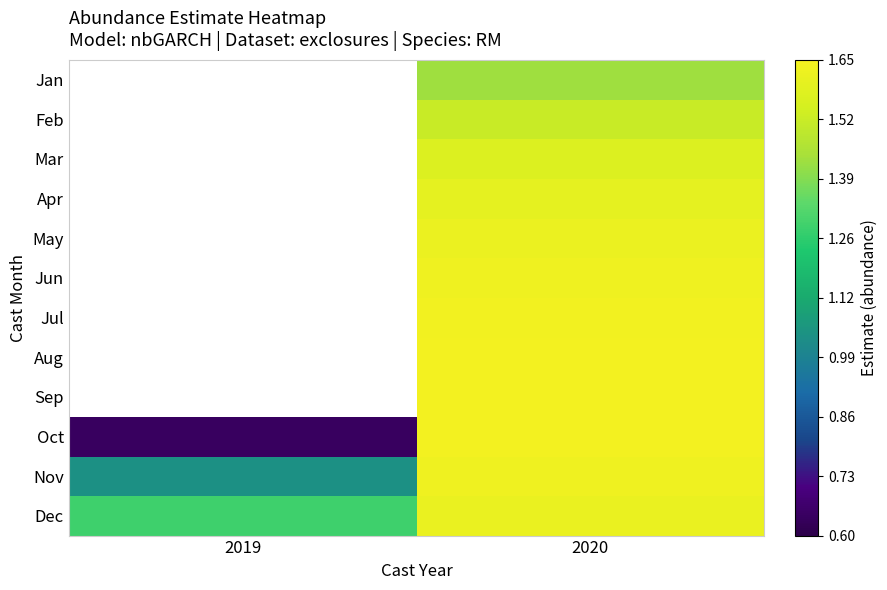

List the labels in order of Jan value, smallest first.

2019, 2020